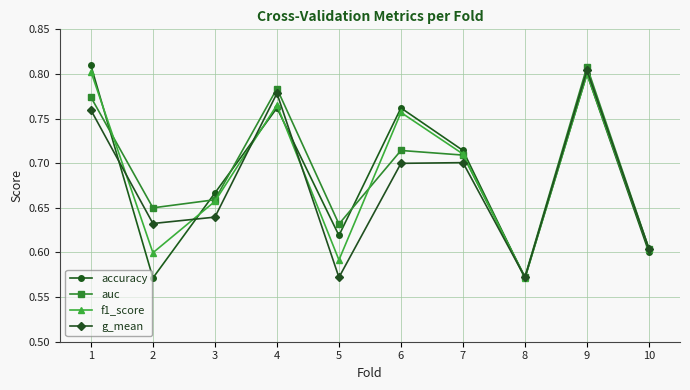

Is this an area chart (filled region under the line)?

No